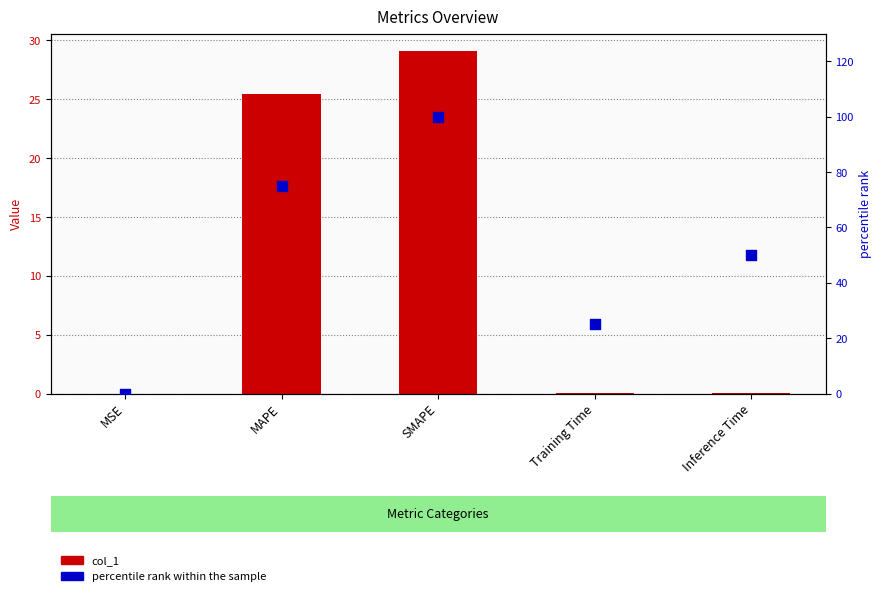

Is the value of percentile rank within the sample at Inference Time greater than the value of col_1 at Training Time?

Yes